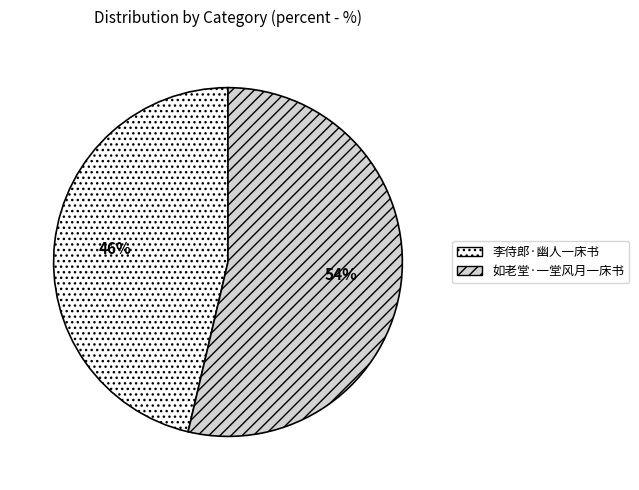

What is the ratio of the value at 如老堂·一堂风月一床书 to the value at 李侍郎·幽人一床书?

1.2